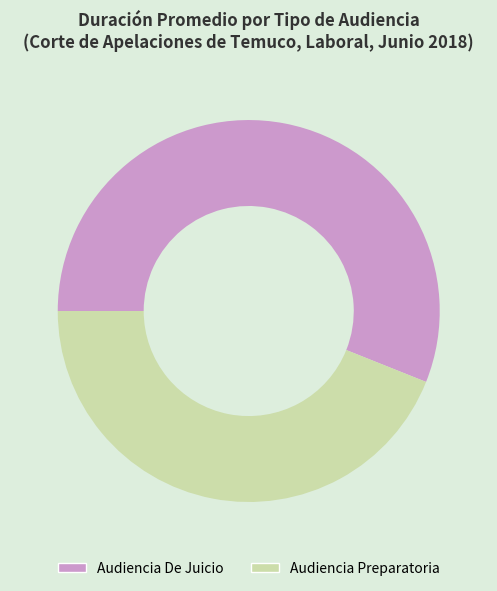

The Audiencia De Juicio slice represents 70% of the pie. True or false?

False